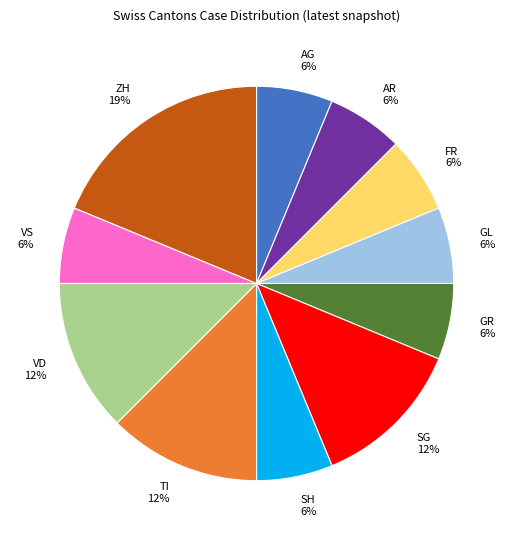

The TI slice represents 21% of the pie. True or false?

False